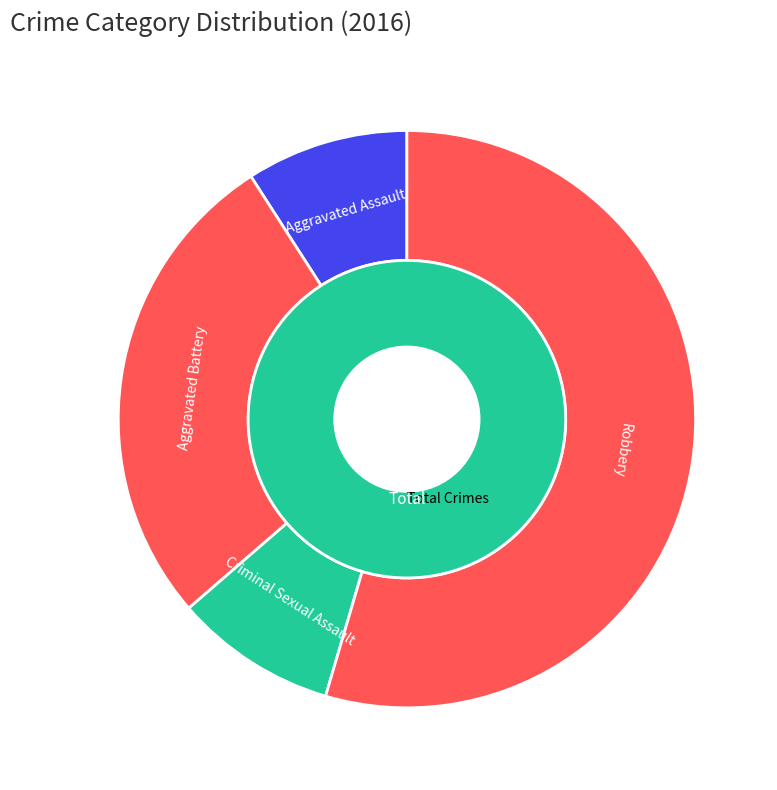

True or false: 1 accounts for 20% of the total.

False